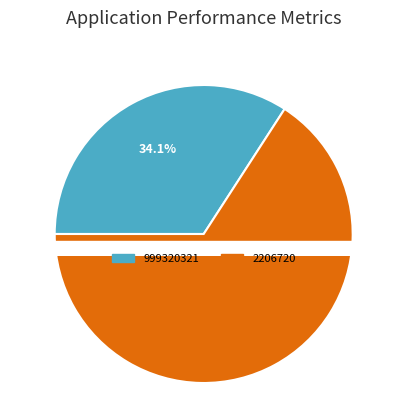

What portion of the pie excludes 999320321?

65.9%